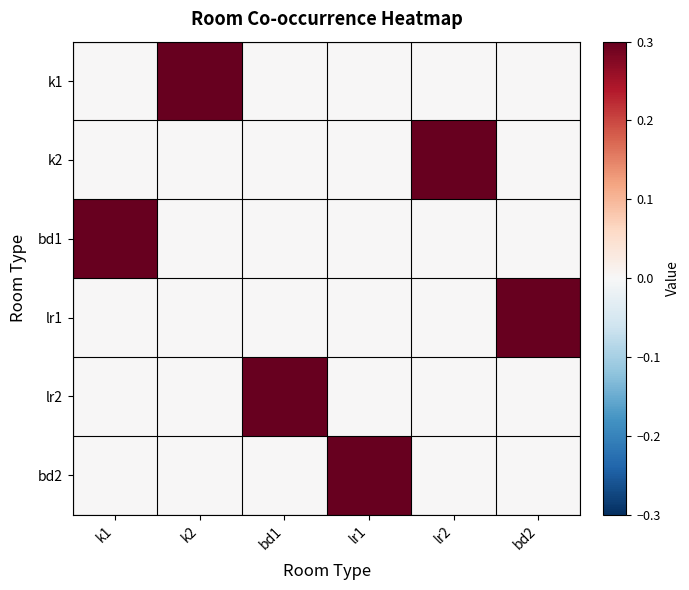

What is the total value across all series at lr1?

1